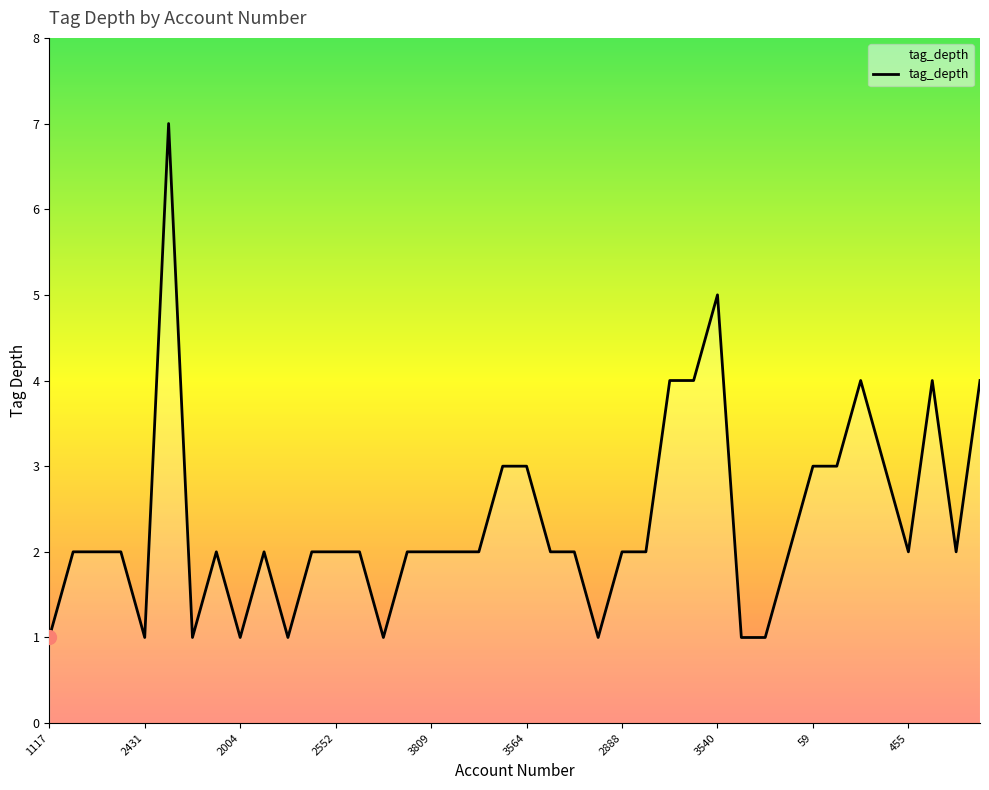

What is the maximum value shown in the chart?

7